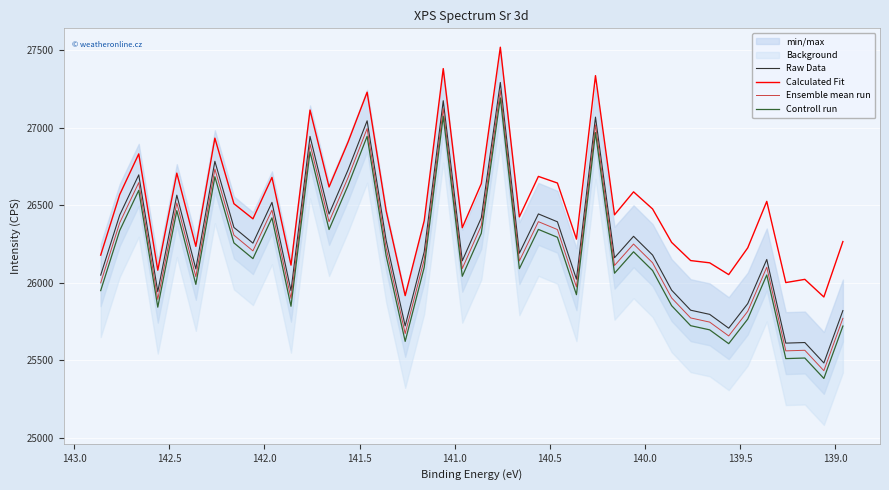

Reading left to right, transcribe all the data shown in this chart.

Raw Data: 26049.5	26437.6	26696.9	25942.6	26565.8	26089.7	26784.6	26357.7	26256.0	26519.3	25948.6	26945.3	26444.0	26729.6	27045.9	26274.3	25721.7	26199.6	27175.7	26142.0	26419.9	27293.7	26191.1	26444.7	26393.8	26023.2	27069.8	26161.8	26300.2	26179.2	25952.4	25823.1	25796.2	25706.9	25865.6	26150.6	25610.5	25614.3	25482.4	25820.7
Calculated Fit: 26178.6	26569.8	26832.2	26081.2	26707.9	26235.3	26933.9	26510.8	26413.1	26680.5	26114.1	27115.3	26618.7	26909.2	27230.5	26464.2	25917.2	26400.9	27383.0	26355.7	26640.2	27521.0	26425.7	26686.9	26644.1	26282.0	27337.5	26438.9	26587.2	26476.7	26261.0	26143.5	26129.0	26052.9	26225.6	26525.6	26001.4	26022.2	25908.4	26266.2
Ensemble mean run: 25999.5	26387.6	26646.9	25892.6	26515.8	26039.7	26734.6	26307.7	26206.0	26469.3	25898.6	26895.3	26394.0	26679.6	26995.9	26224.3	25671.7	26149.6	27125.7	26092.0	26369.9	27243.7	26141.1	26394.7	26343.8	25973.2	27019.8	26111.8	26250.2	26129.2	25902.4	25773.1	25746.2	25656.9	25815.6	26100.6	25560.5	25564.3	25432.4	25770.7
Controll run: 25949.5	26337.6	26596.9	25842.6	26465.8	25989.7	26684.6	26257.7	26156.0	26419.3	25848.6	26845.3	26344.0	26629.6	26945.9	26174.3	25621.7	26099.6	27075.7	26042.0	26319.9	27193.7	26091.1	26344.7	26293.8	25923.2	26969.8	26061.8	26200.2	26079.2	25852.4	25723.1	25696.2	25606.9	25765.6	26050.6	25510.5	25514.3	25382.4	25720.7